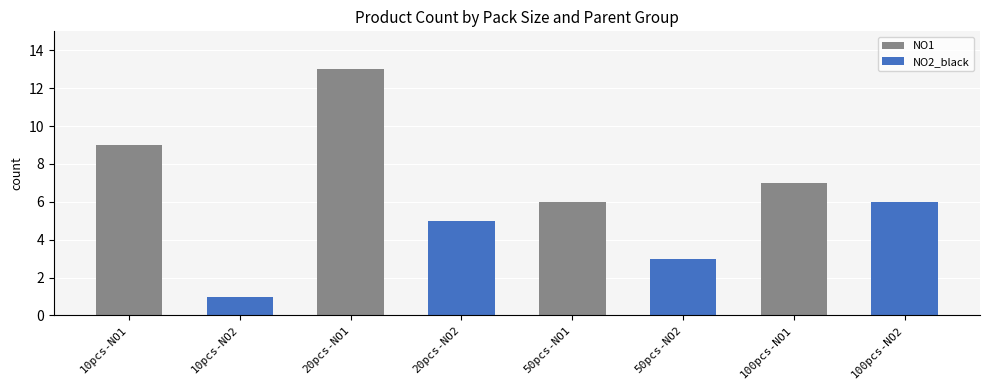

At 10pcs-NO1, list the series in order from largest to smallest.

NO1, NO2_black